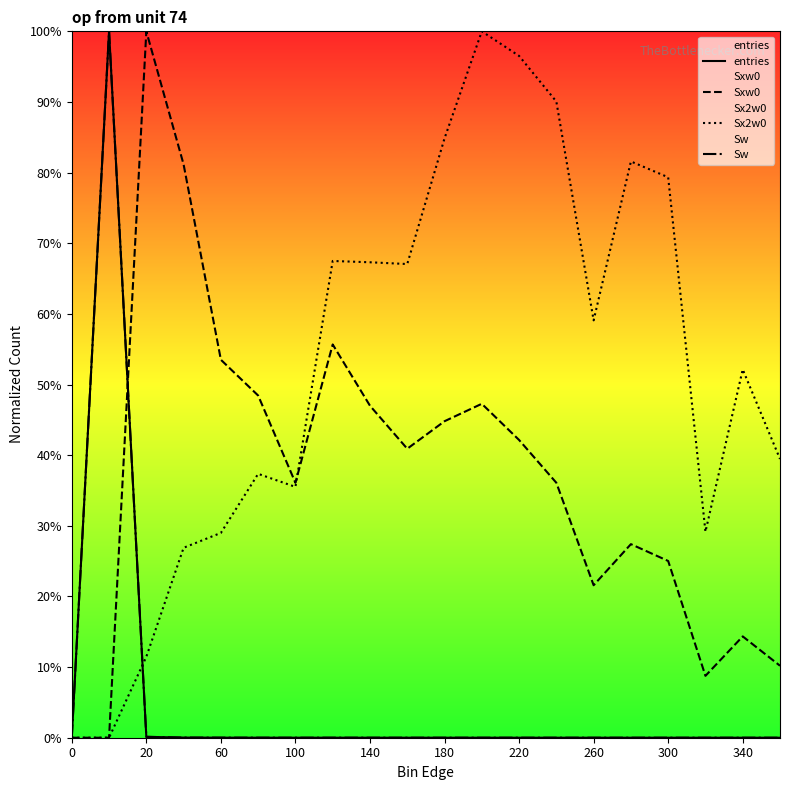

What is the highest value of the Sw series?

1.0